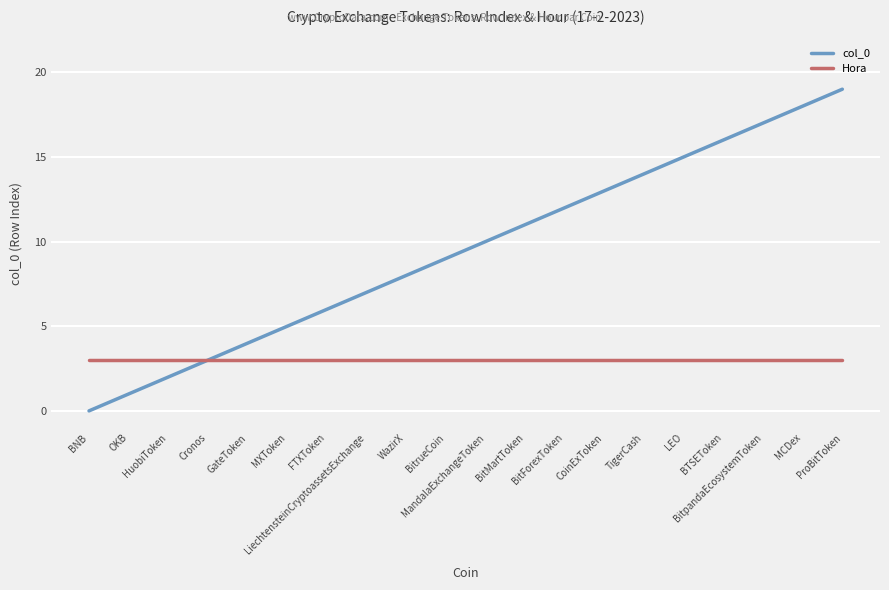

What is the minimum value for Hora?

3